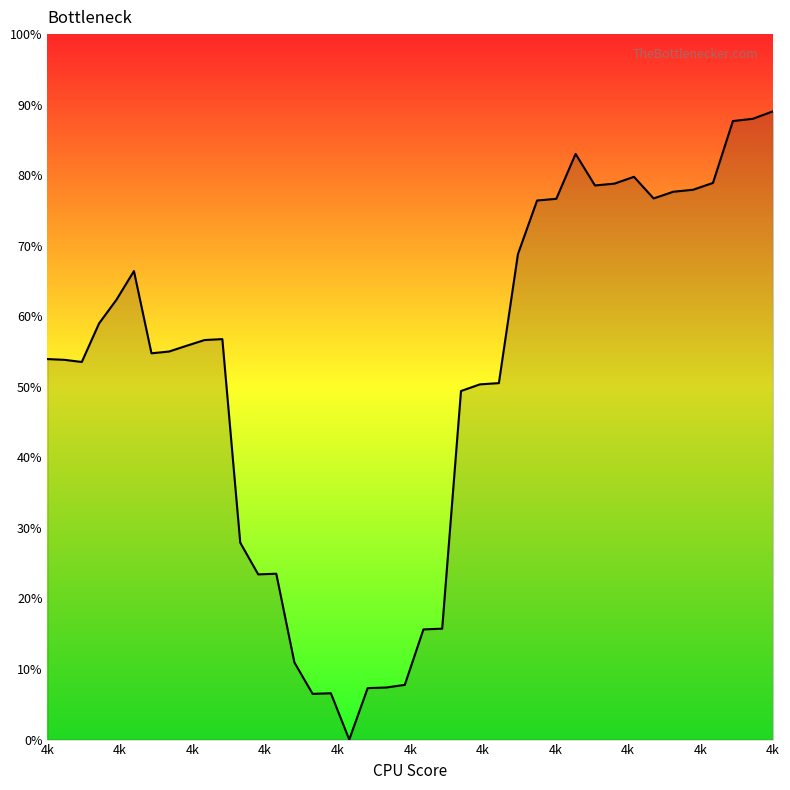

Does the chart have visible grid lines?

No